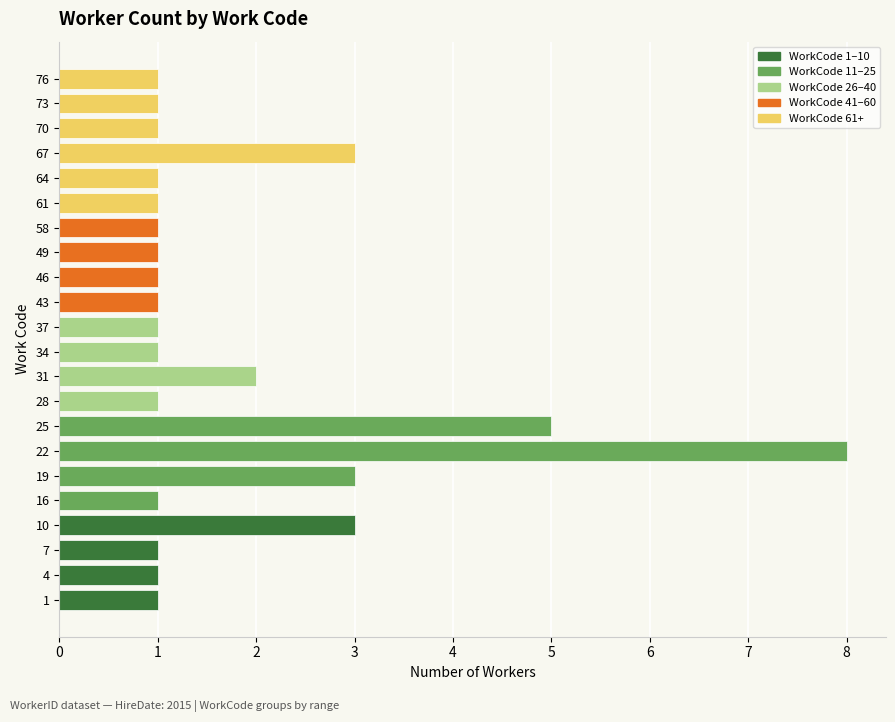

Reading bottom to top, extract all data points from this chart.

1	1	1	3	1	3	8	5	1	2	1	1	1	1	1	1	1	1	3	1	1	1